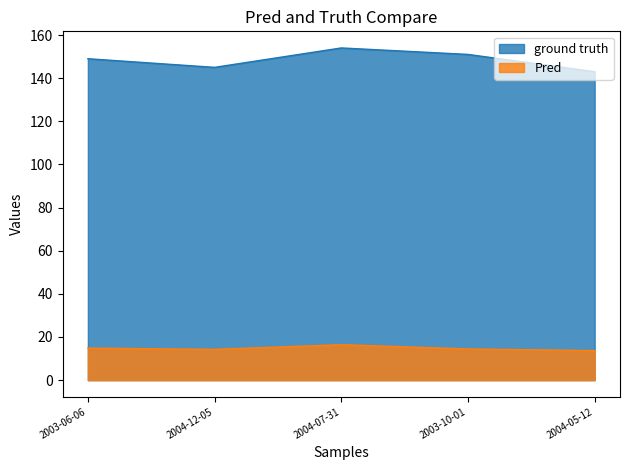

Reading left to right, extract all data points from this chart.

ground truth: 2003-06-06=149.0	2004-12-05=145.0	2004-07-31=154.0	2003-10-01=151.0	2004-05-12=143.0
Pred: 2003-06-06=14.9	2004-12-05=14.3	2004-07-31=16.4	2003-10-01=14.5	2004-05-12=13.7